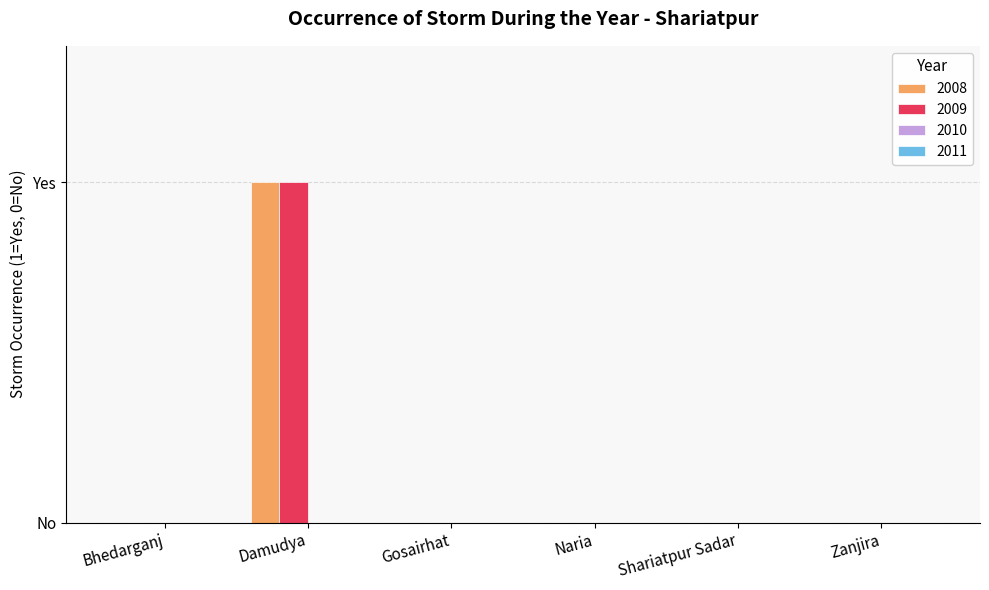

Reading right to left, list all the values displayed in this chart.

2008: Zanjira=0	Shariatpur Sadar=0	Naria=0	Gosairhat=0	Damudya=1	Bhedarganj=0
2009: Zanjira=0	Shariatpur Sadar=0	Naria=0	Gosairhat=0	Damudya=1	Bhedarganj=0